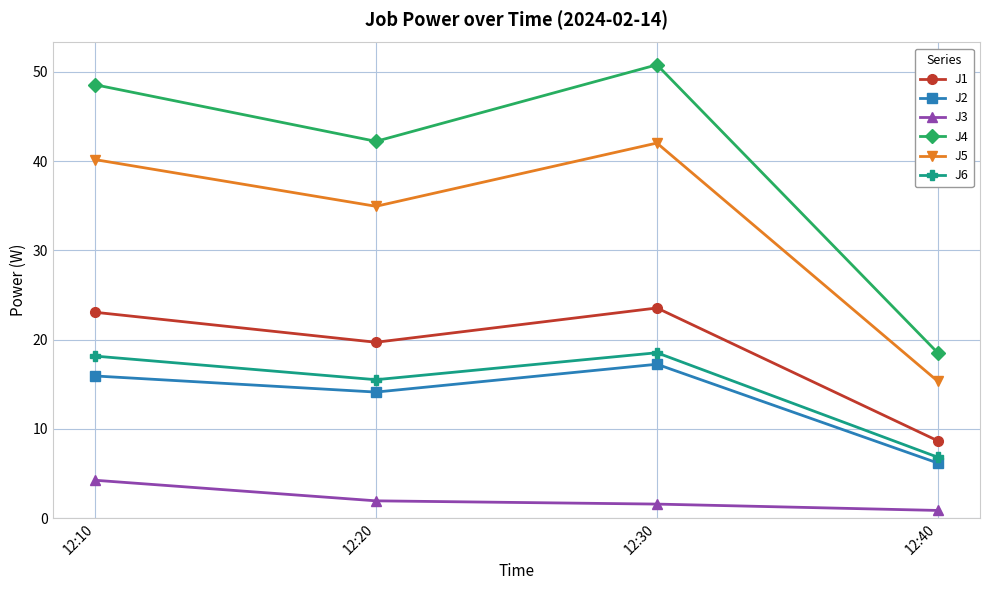

Rank the series at 12:10 from lowest to highest value.

J3, J2, J6, J1, J5, J4